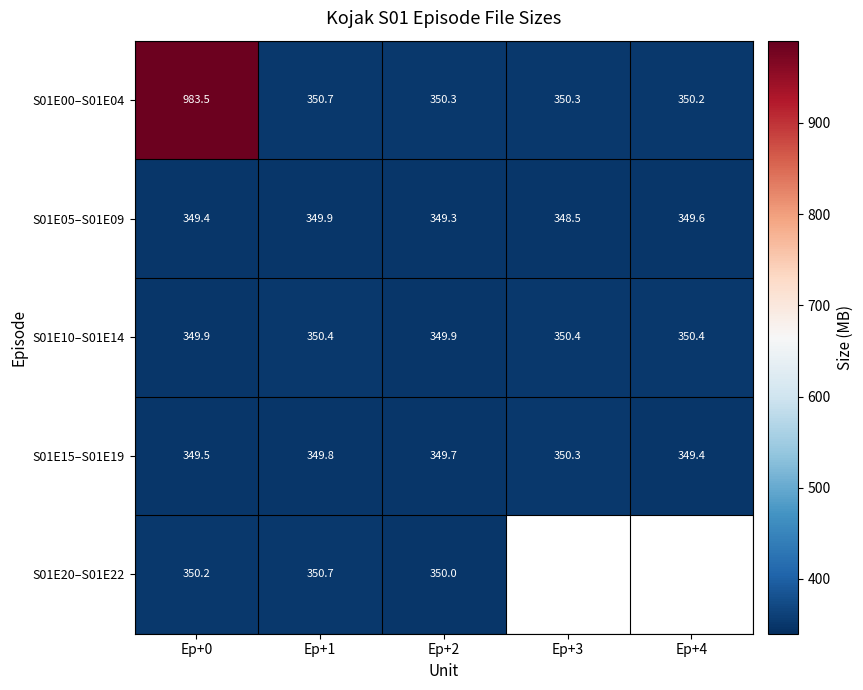

Which has a higher value, Ep+0 or Ep+1?

Ep+0